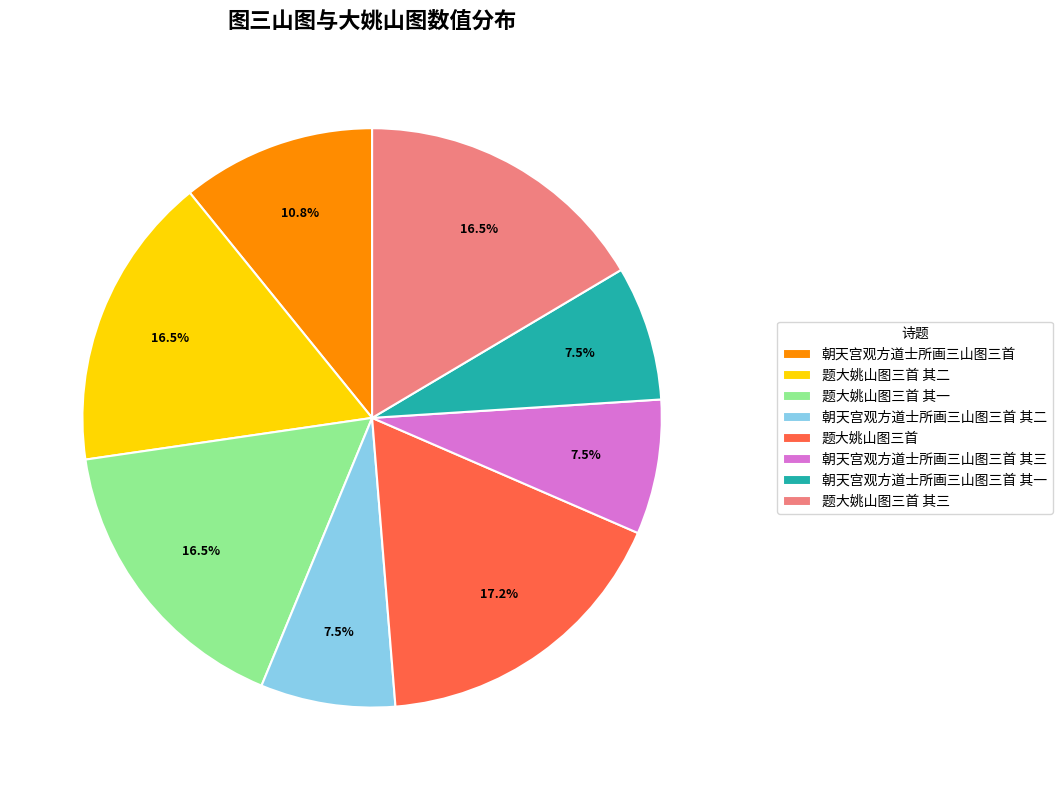

Is the sum of 朝天宫观方道士所画三山图三首 其三 and 朝天宫观方道士所画三山图三首 其一 greater than half?

No